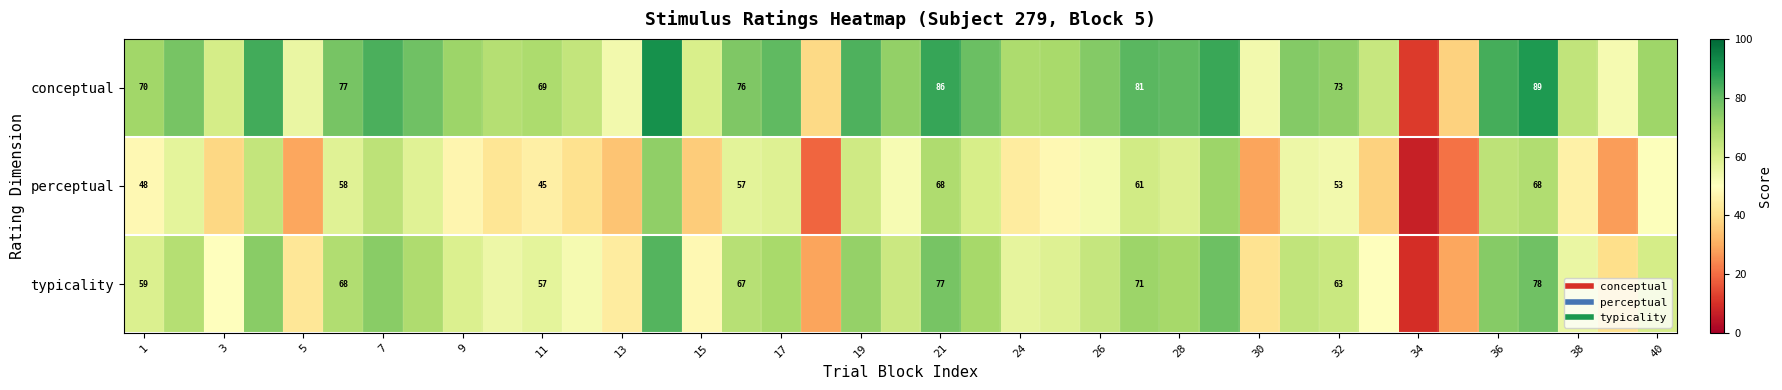

At how many categories does at least one series exceed 38?

37